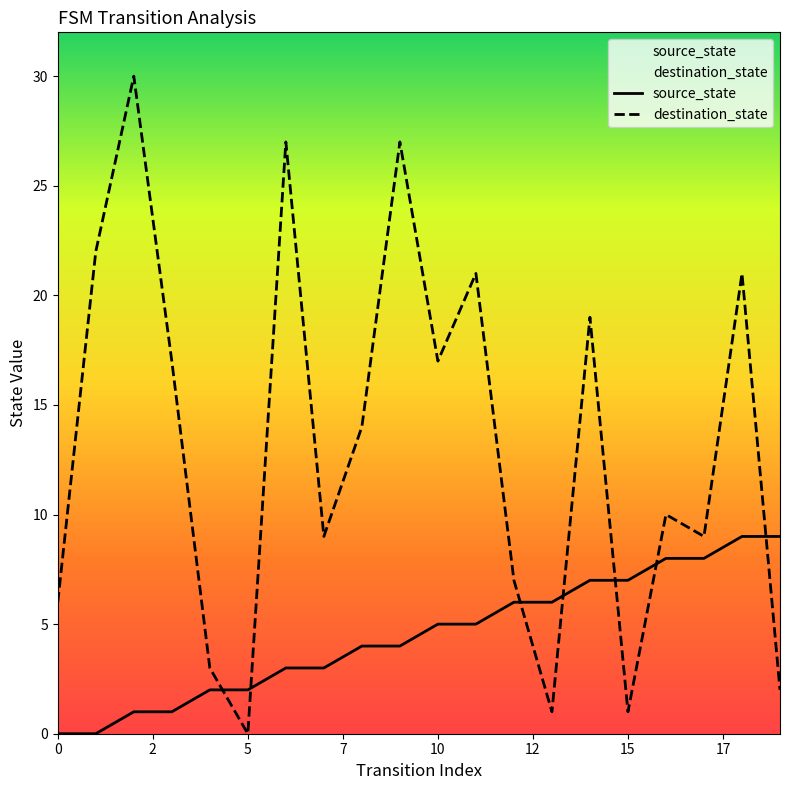

What is the highest value of the source_state series?

9